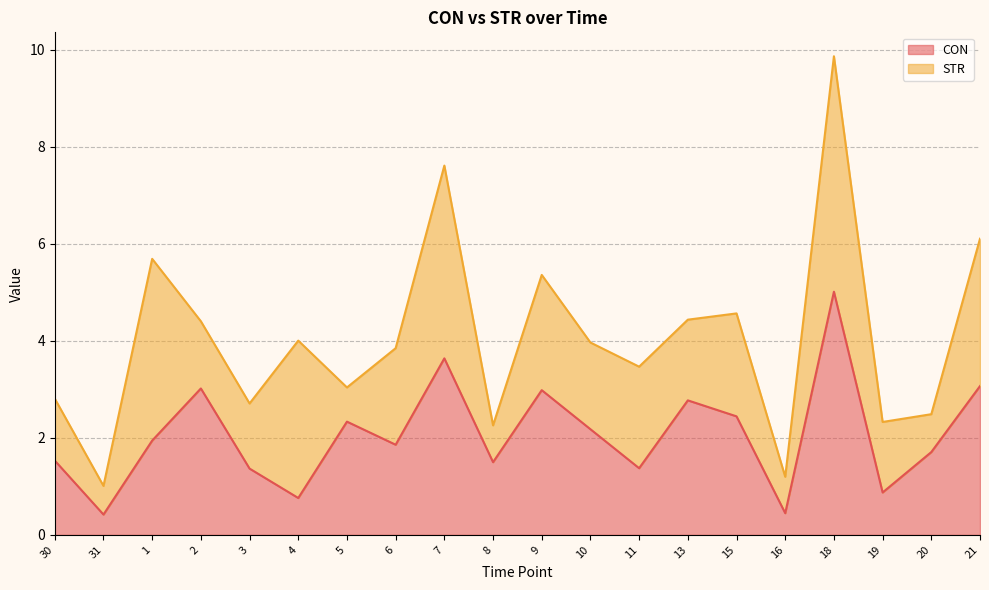

Reading left to right, extract all data points from this chart.

1.5	0.4	1.9	3.0	1.4	0.8	2.3	1.9	3.6	1.5	3.0	2.2	1.4	2.8	2.4	0.4	5.0	0.9	1.7	3.1